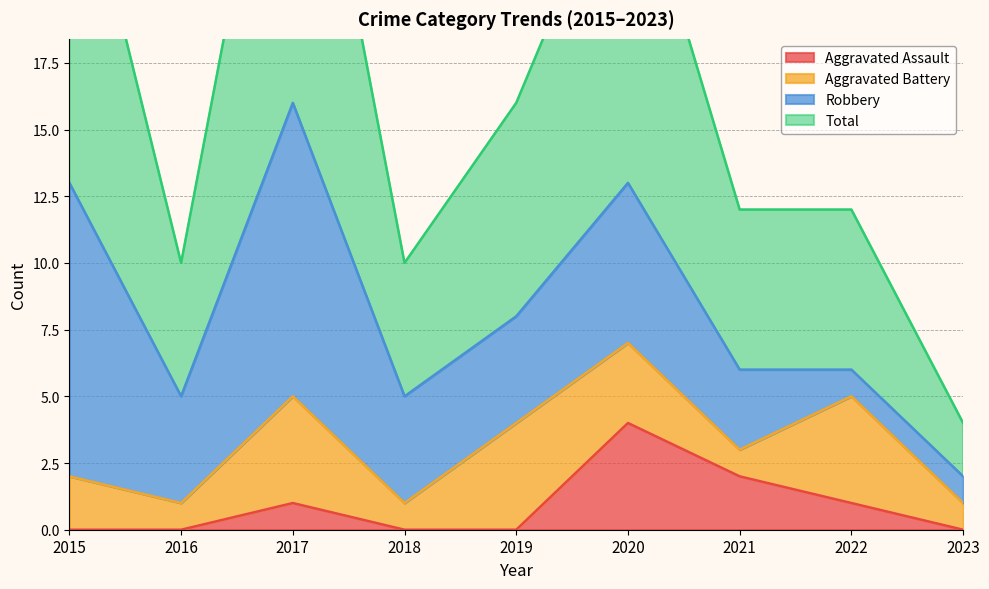

What is the difference between the maximum and second lowest values in the Total series?

22